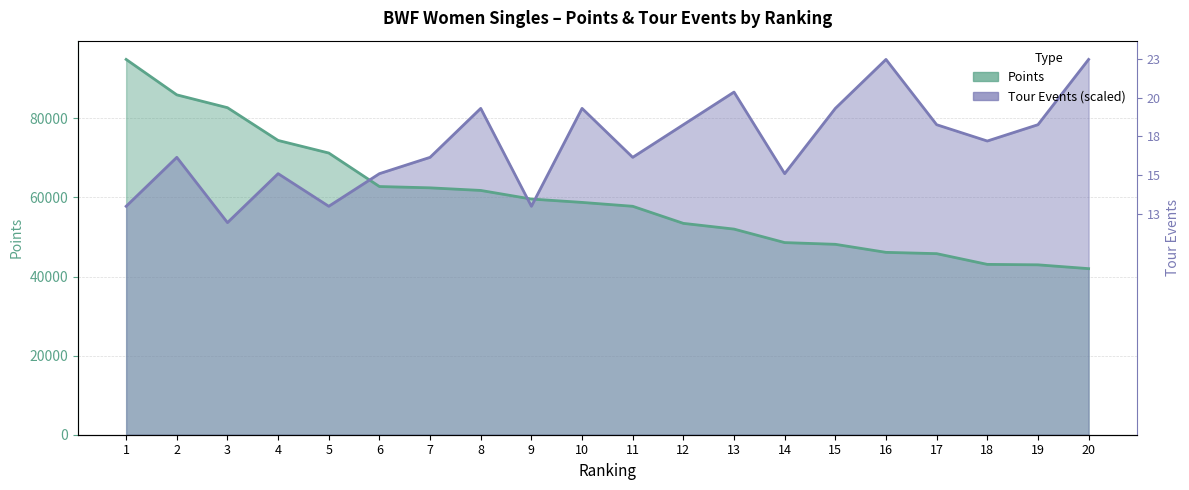

What is the sum of the Points values at 12 and 11?

111190.0